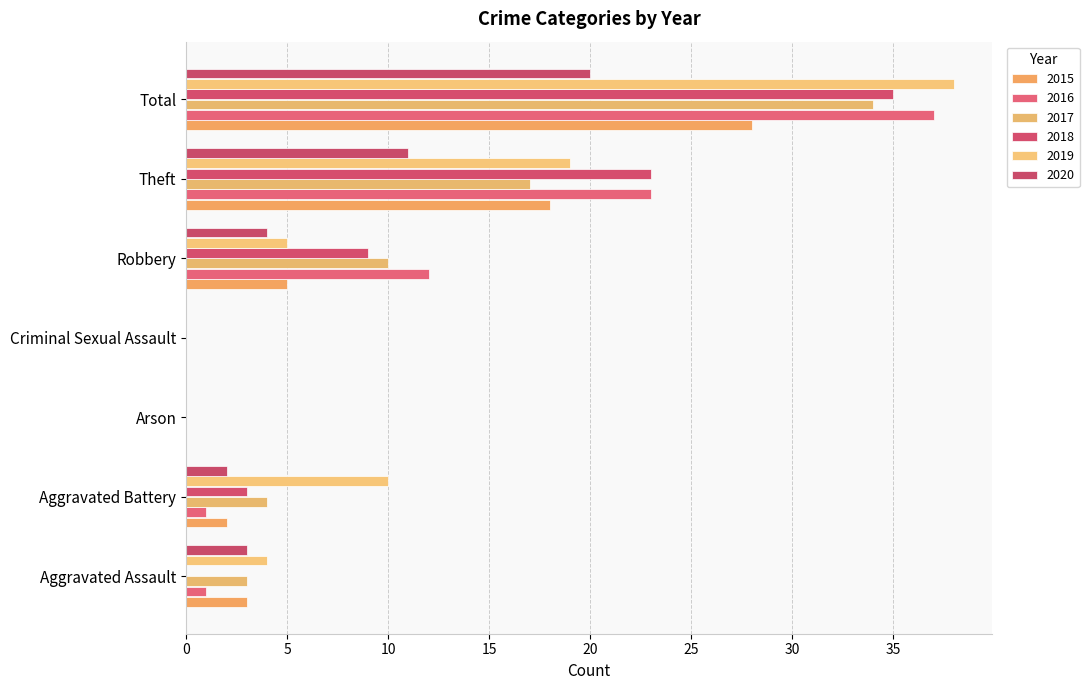

At which category is the sum across all series the highest?

Total